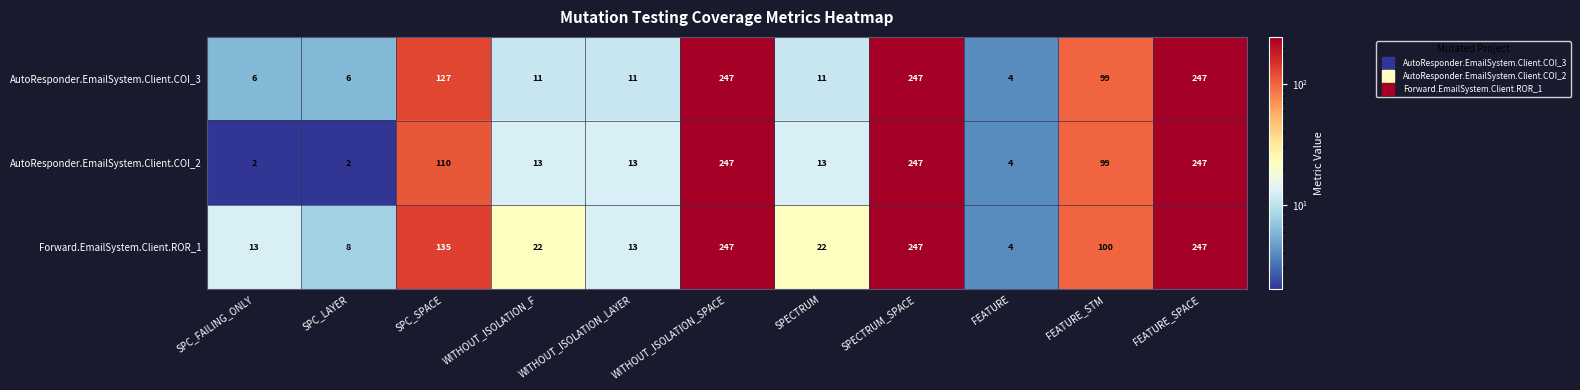

Which series has the widest spread of values?

AutoResponder.EmailSystem.Client.COI_2